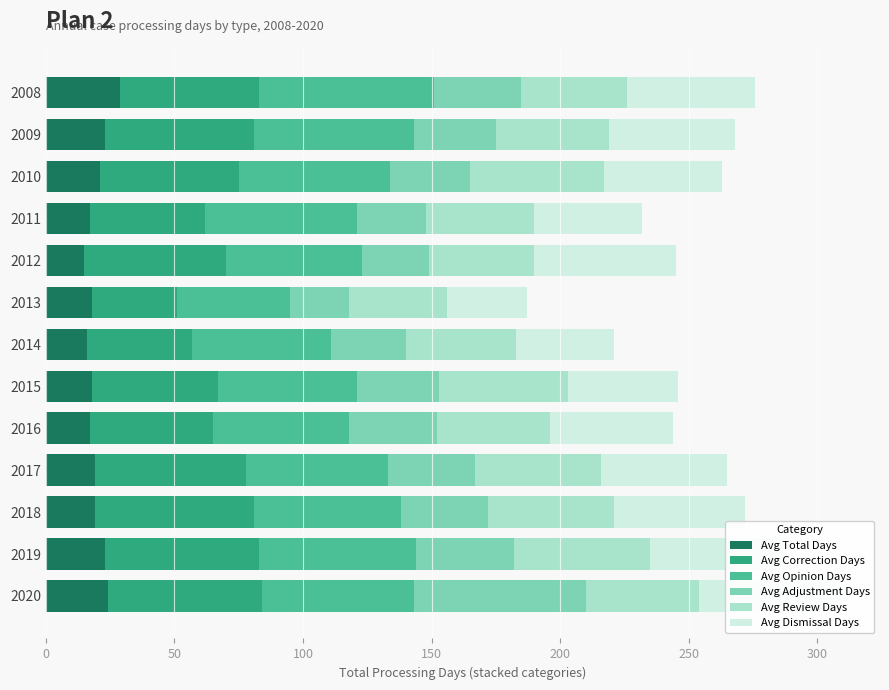

How many data points in Avg Review Days are above 44?

5